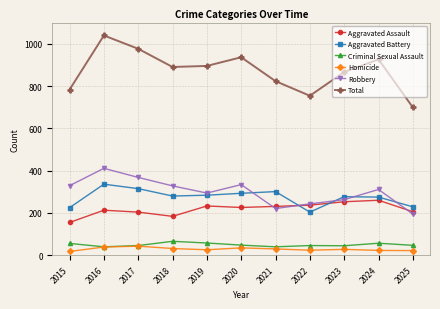

Which label corresponds to the largest value in the chart?

2016